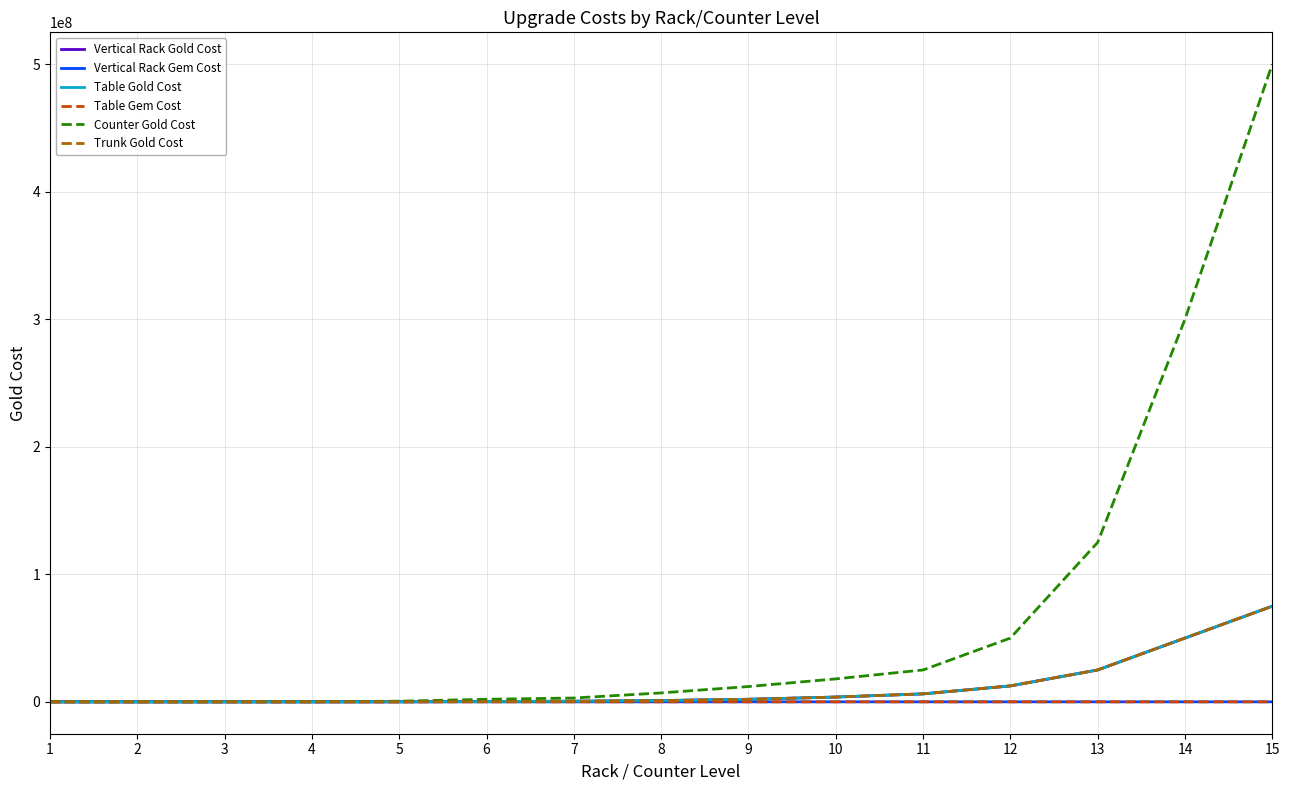

Does the chart have visible grid lines?

Yes